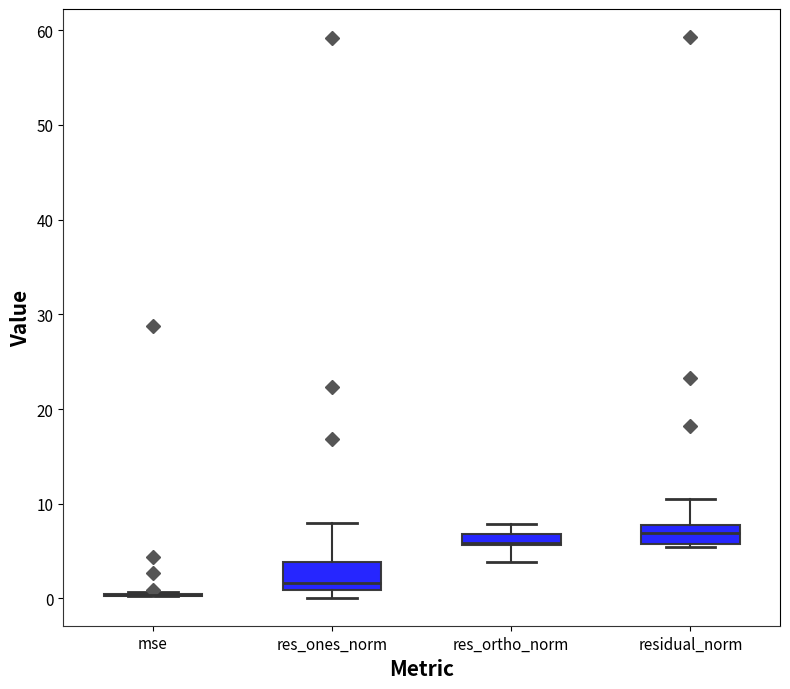

Where is the upper edge of the box for res_ones_norm on the y-axis? The values are not printed on the chart, so give them approximately, as read against the axis.

4